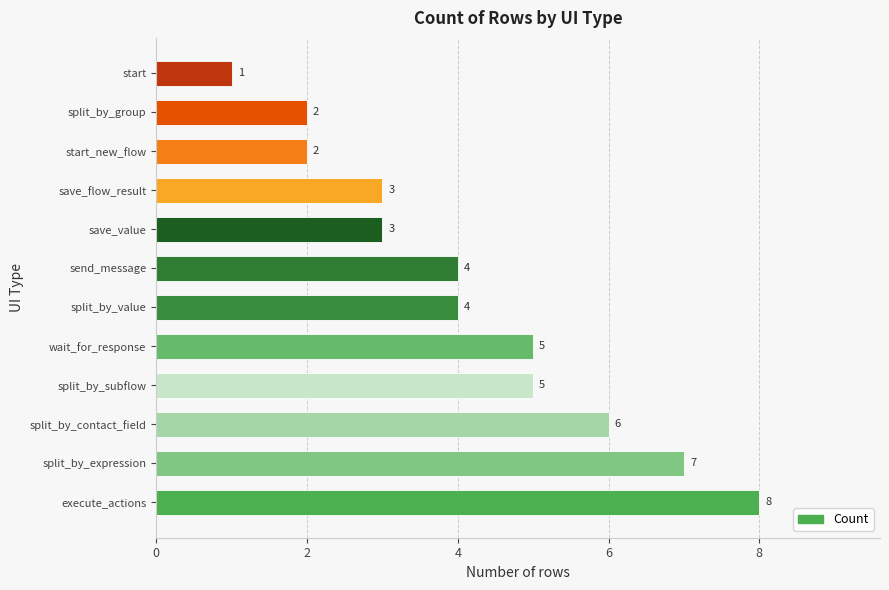

Which category has the lowest value across all series?

start